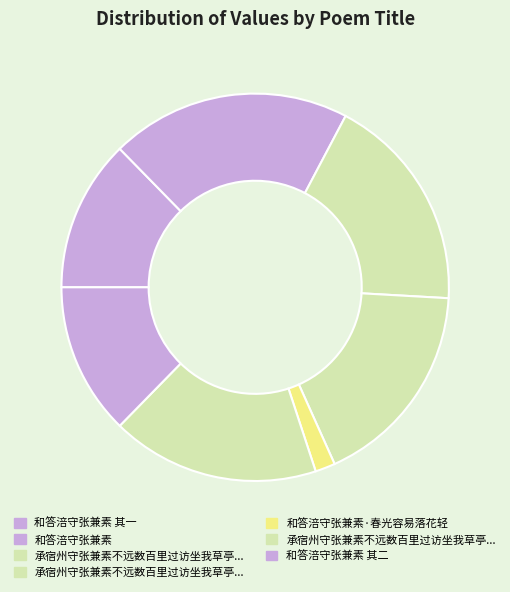

Is there a majority slice in this chart?

No